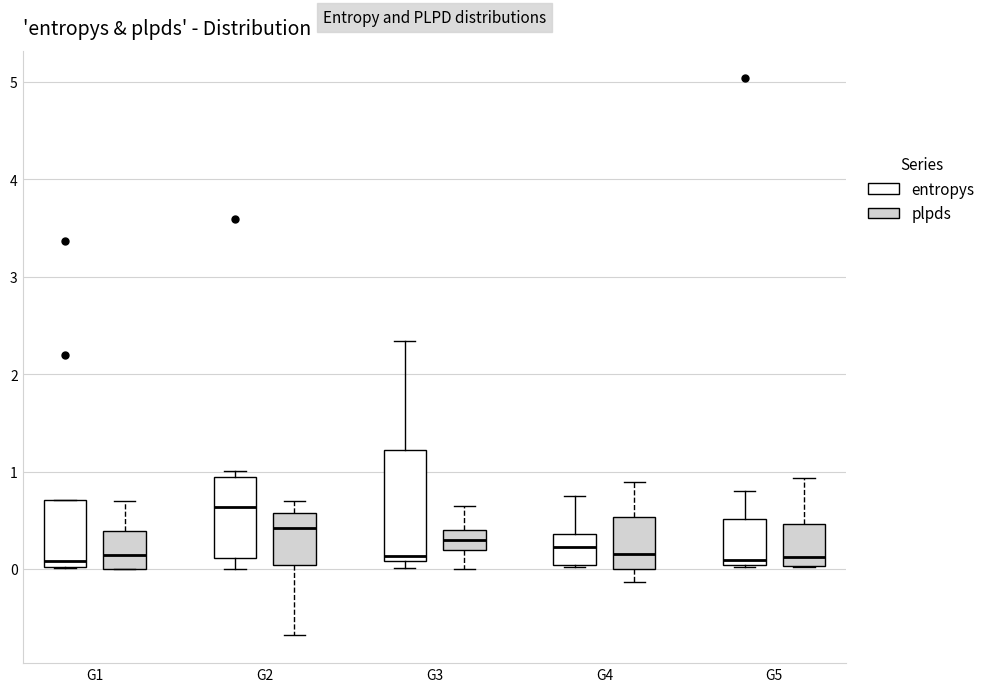

Reading left to right, transcribe this box plot: for each box, give where its median line is, the range the box spans, and where its two whiskers end, as read against the y-axis. The values are not printed on the chart, so give them approximately, as read against the axis.

G1 (entropys): median 0.1, box 0.0 to 0.7, whiskers 0.0 to 0.7
G1 (plpds): median 0.1, box 0.0 to 0.4, whiskers 0.0 to 0.7
G2 (entropys): median 0.6, box 0.1 to 0.9, whiskers 0.0 to 1.0
G2 (plpds): median 0.4, box 0.0 to 0.6, whiskers -0.7 to 0.7
G3 (entropys): median 0.1 (just above the box's lower edge), box 0.1 to 1.2, whiskers 0.0 to 2.3
G3 (plpds): median 0.3, box 0.2 to 0.4, whiskers 0.0 to 0.7
G4 (entropys): median 0.2, box 0.0 to 0.4, whiskers 0.0 to 0.7
G4 (plpds): median 0.2, box 0.0 to 0.5, whiskers -0.1 to 0.9
G5 (entropys): median 0.1, box 0.0 to 0.5, whiskers 0.0 to 0.8
G5 (plpds): median 0.1, box 0.0 to 0.5, whiskers 0.0 to 0.9